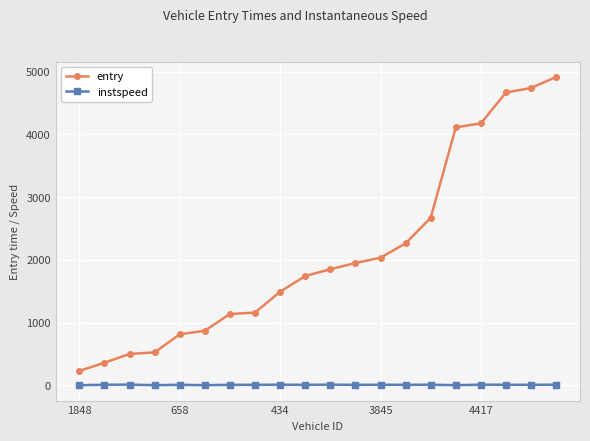

True or false: instspeed has more than 1 points higher than both neighbors.

True